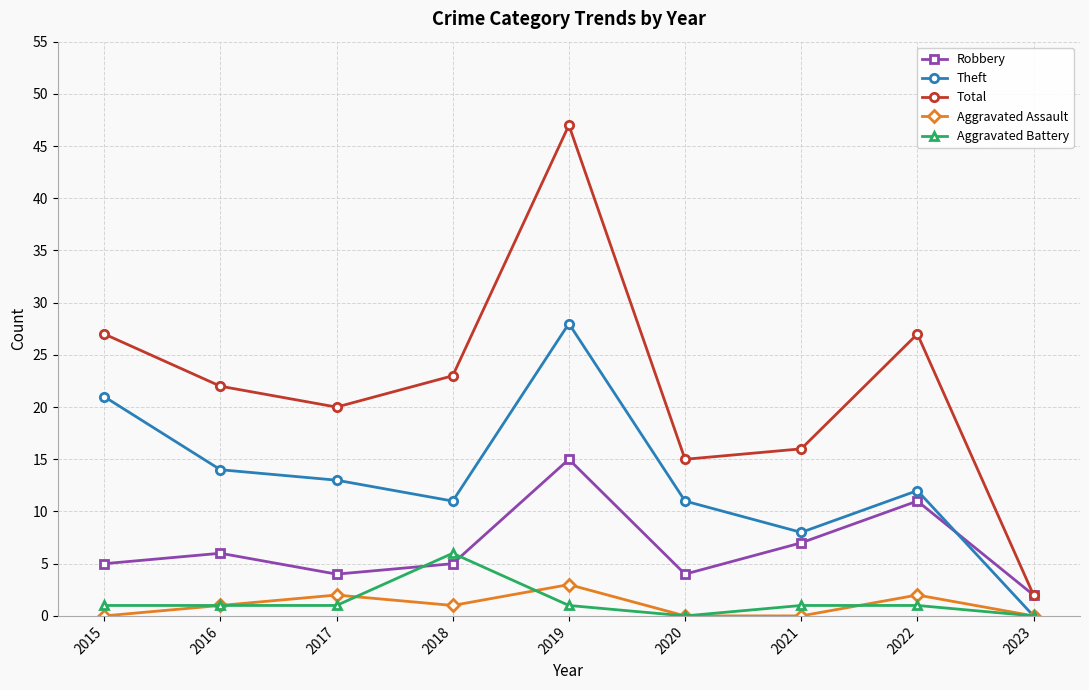

What is the average value of the Aggravated Assault series?

1